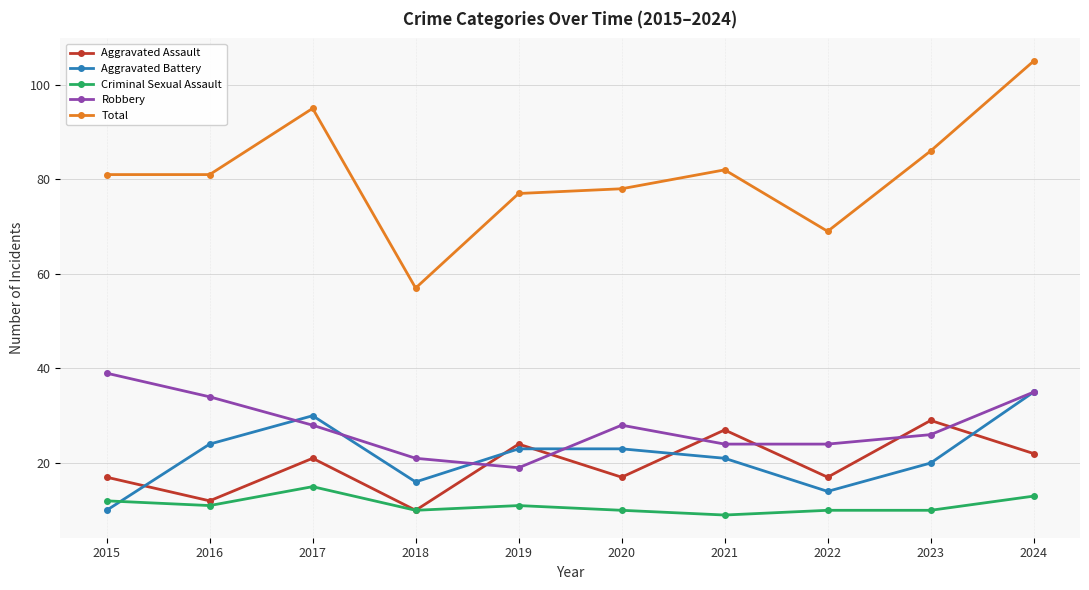

At which label does Criminal Sexual Assault first exceed 11?

2015